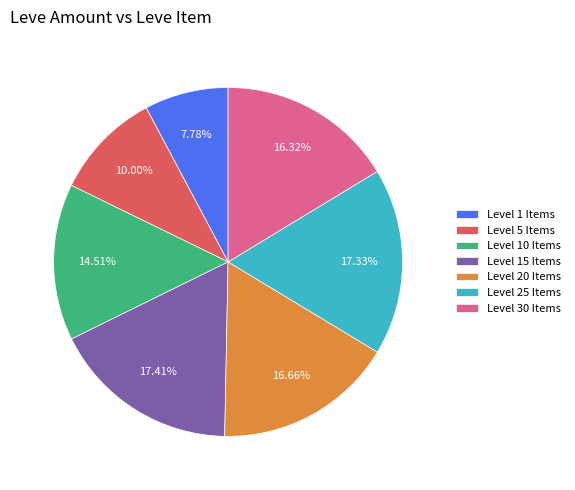

To the nearest percent, what is the average slice percentage?

14%